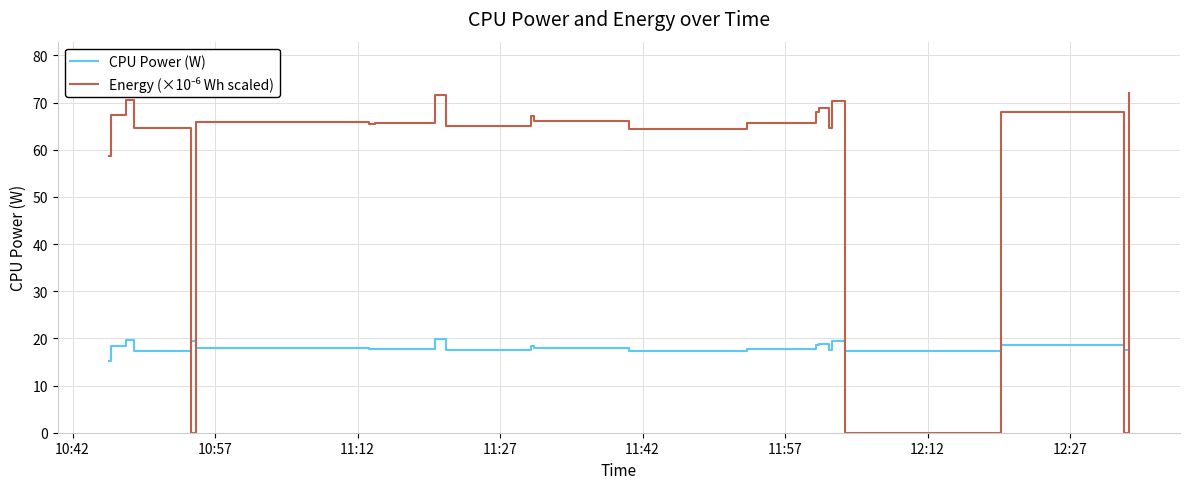

What is the greatest value displayed?

72.1